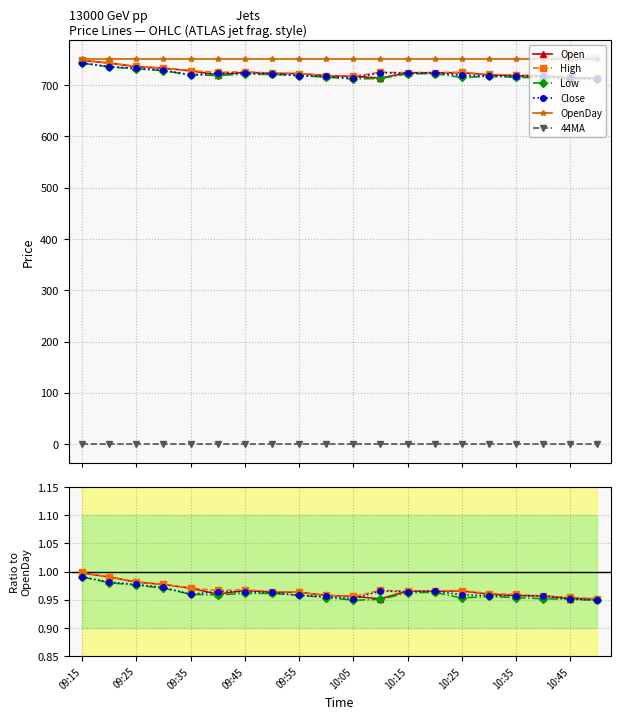

What is the sum of all Low values?

19.2